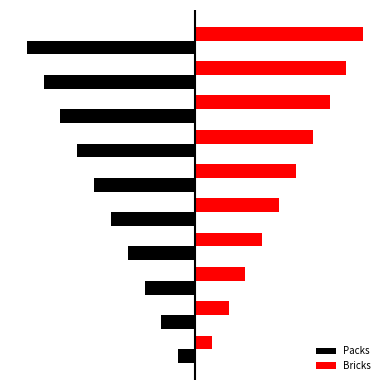

Rank the series by their maximum value, from lowest to highest.

Packs, Bricks